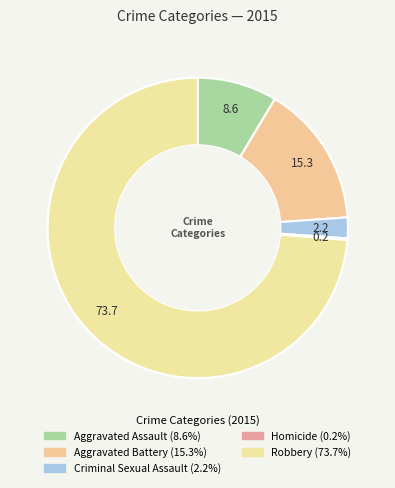

What portion of the pie excludes Aggravated Battery?

84.7%